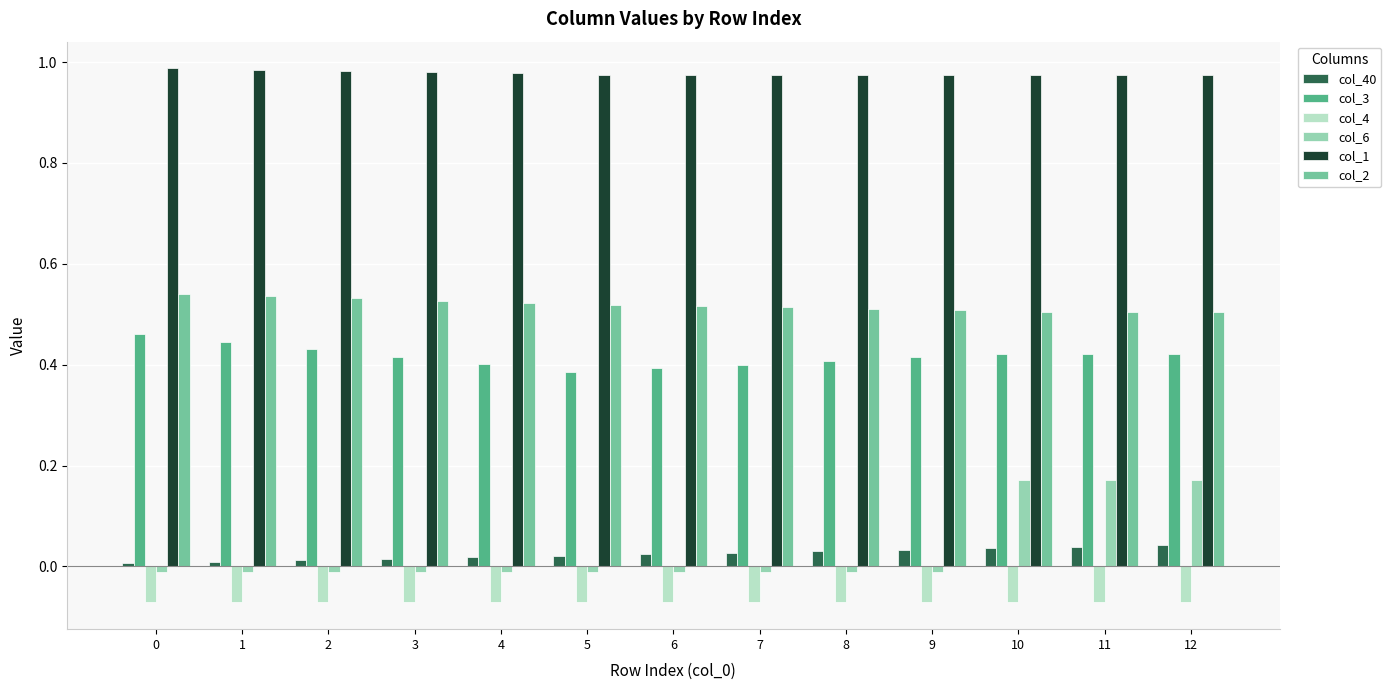

What is the sum of the col_1 values at 10 and 4?

2.0